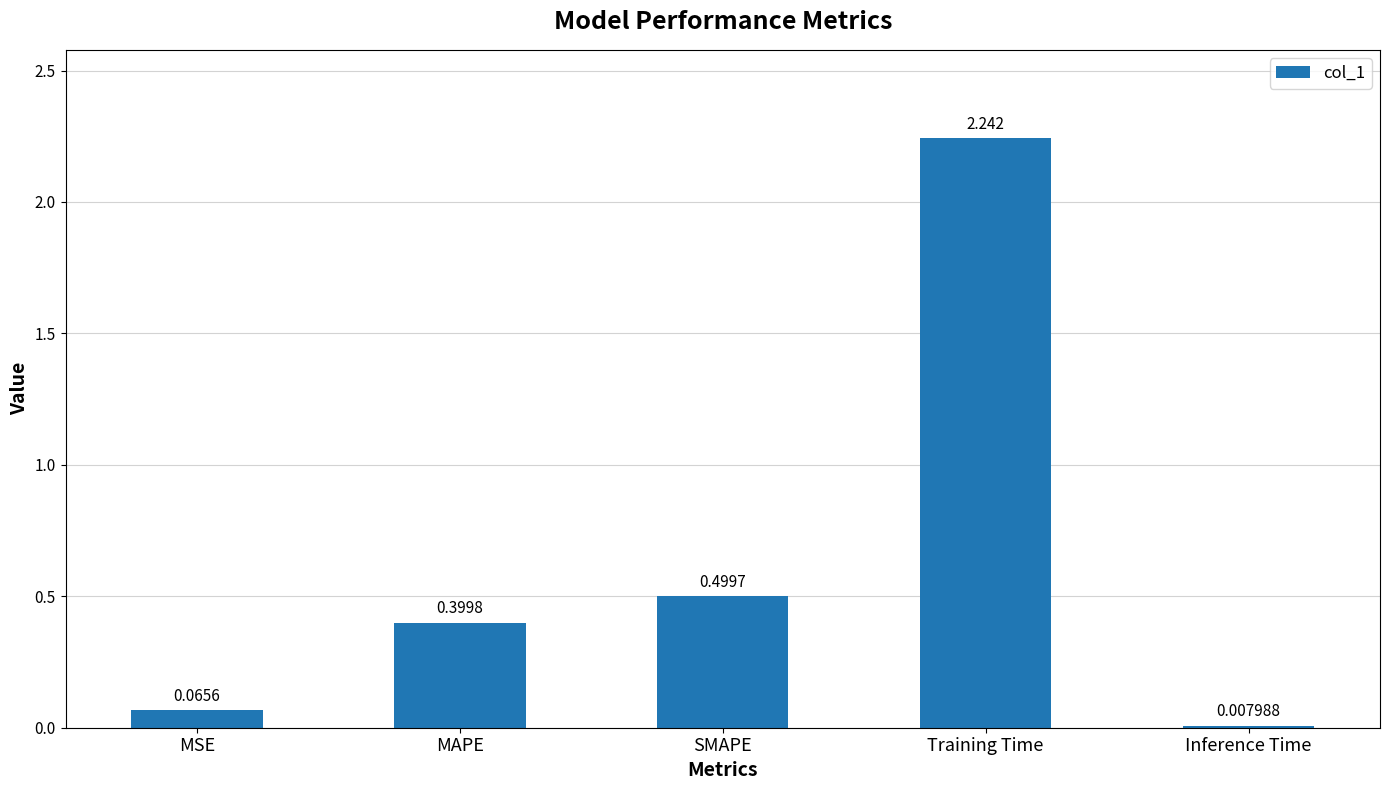

List the labels in order of value, largest first.

Training Time, SMAPE, MAPE, MSE, Inference Time